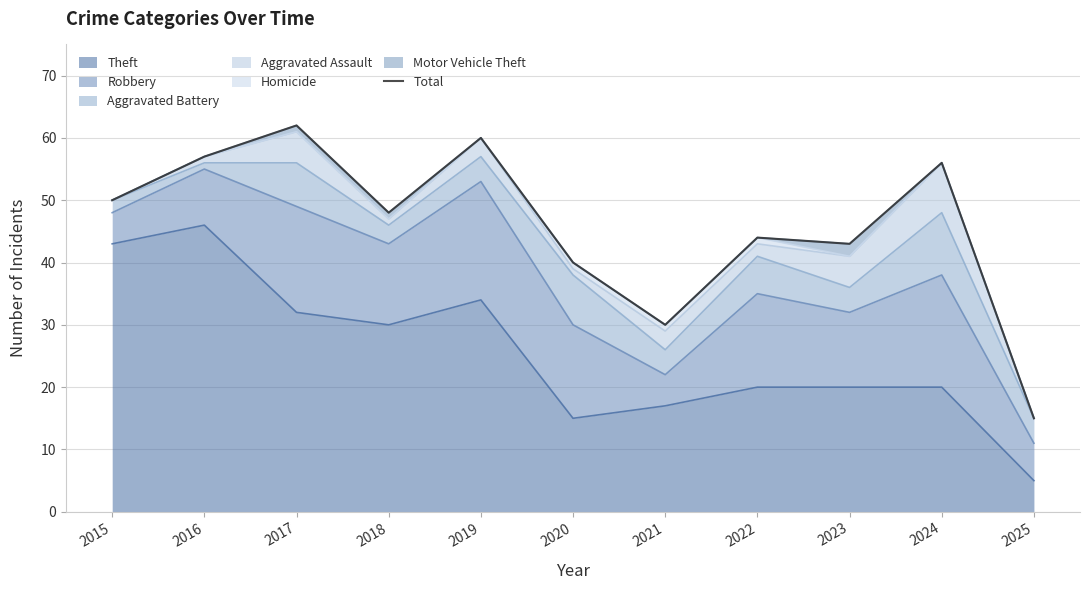

True or false: there are more than 2 points higher than both neighbors.

True